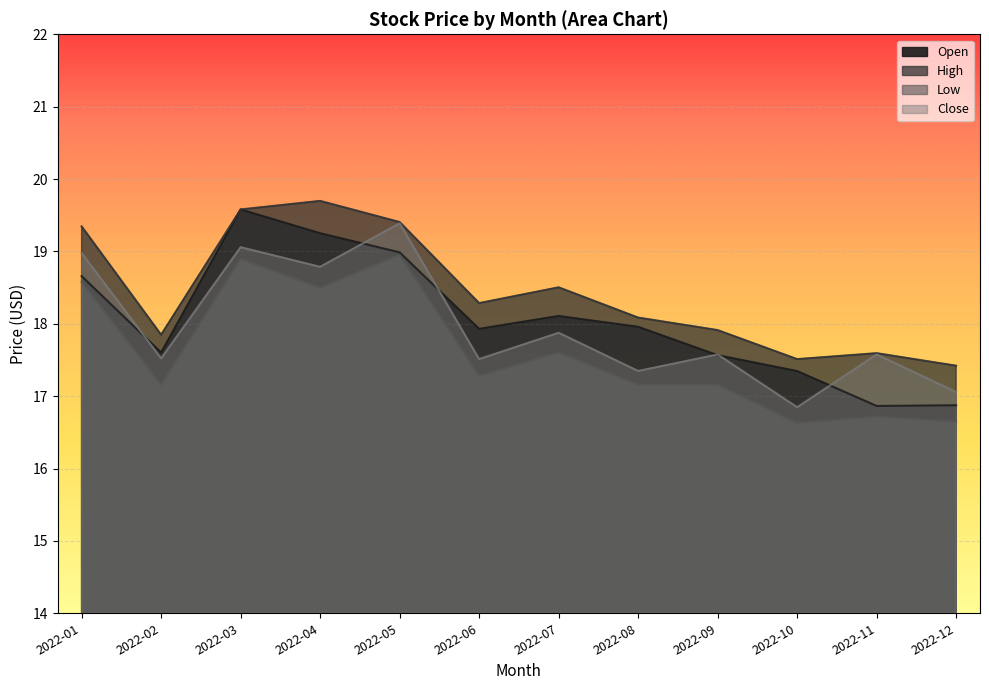

Where do Open and Close first cross each other?

2022-01 and 2022-02